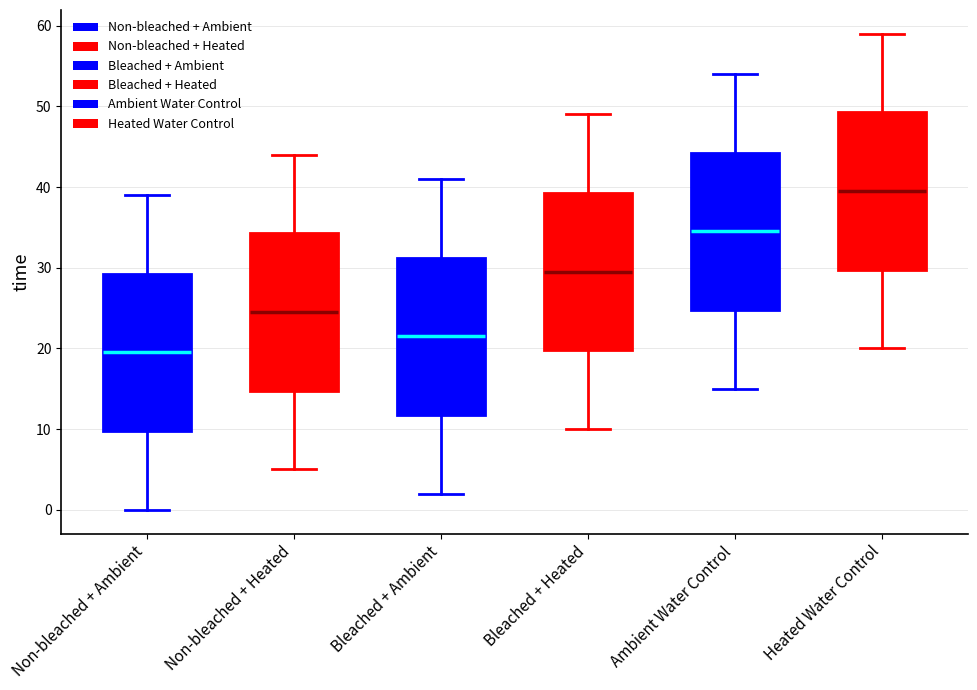

Which box's median line is the lowest?

Non-bleached + Ambient